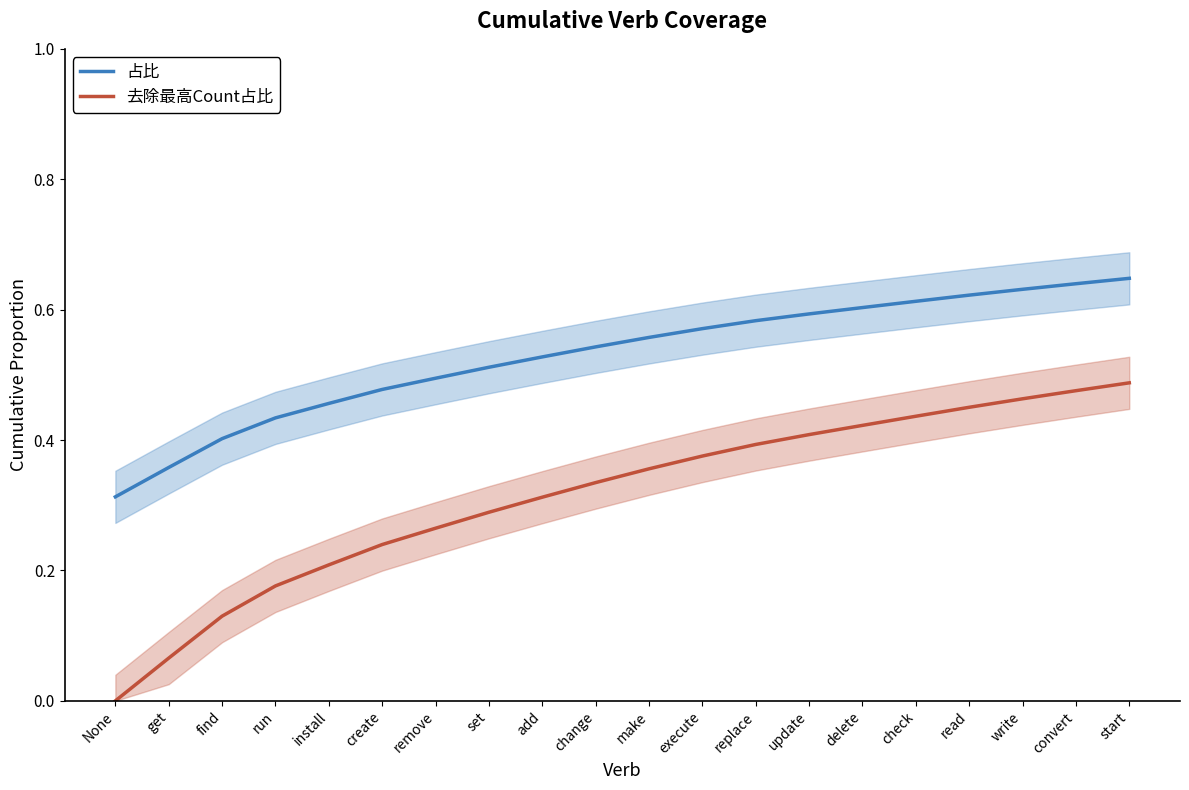

True or false: 去除最高Count占比 has a value of 0.5 at read.

True